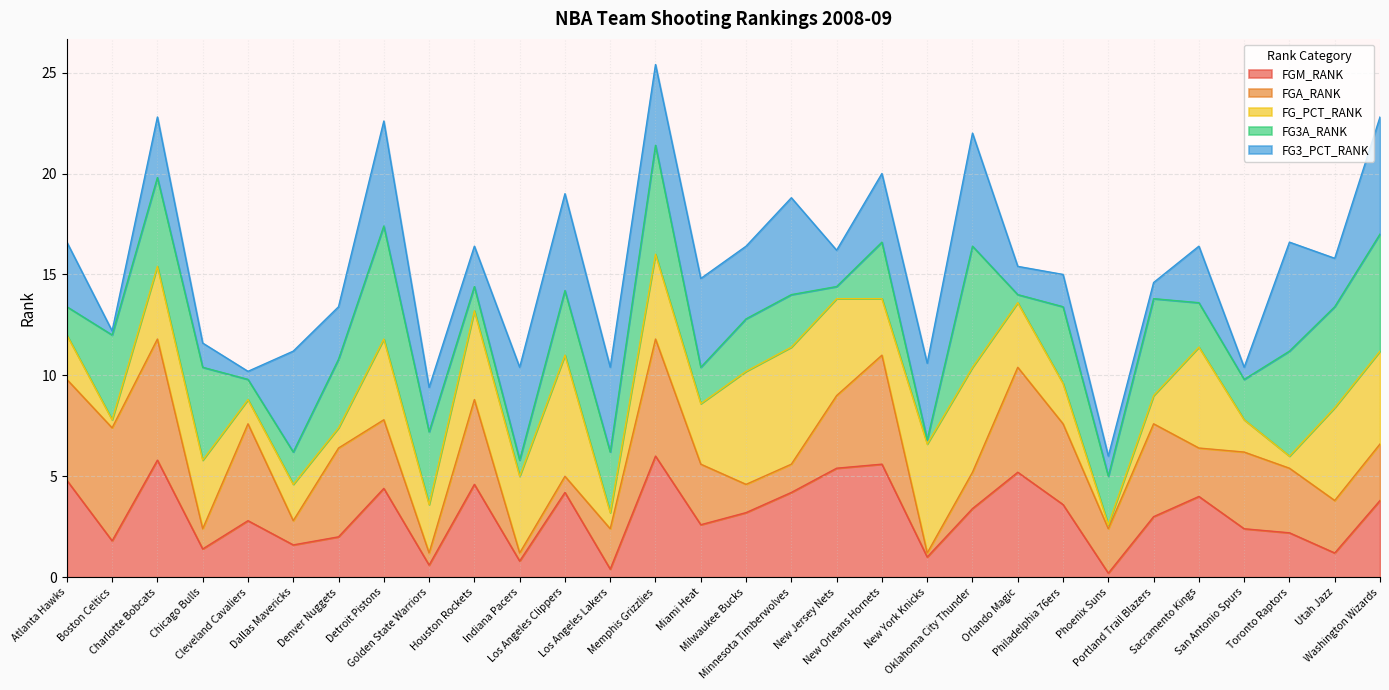

In FG_PCT_RANK, how many points are lower than both neighbors (excluding endpoints)?

10